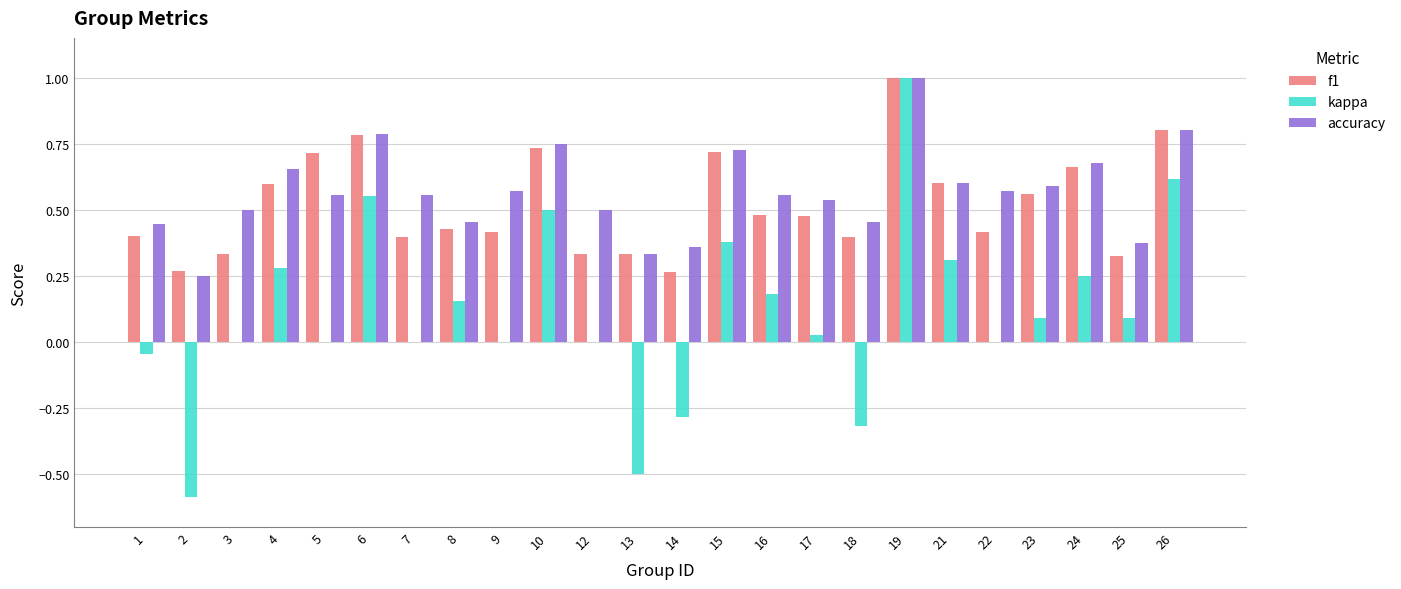

Is the value of kappa at 3 greater than the value of accuracy at 1?

No